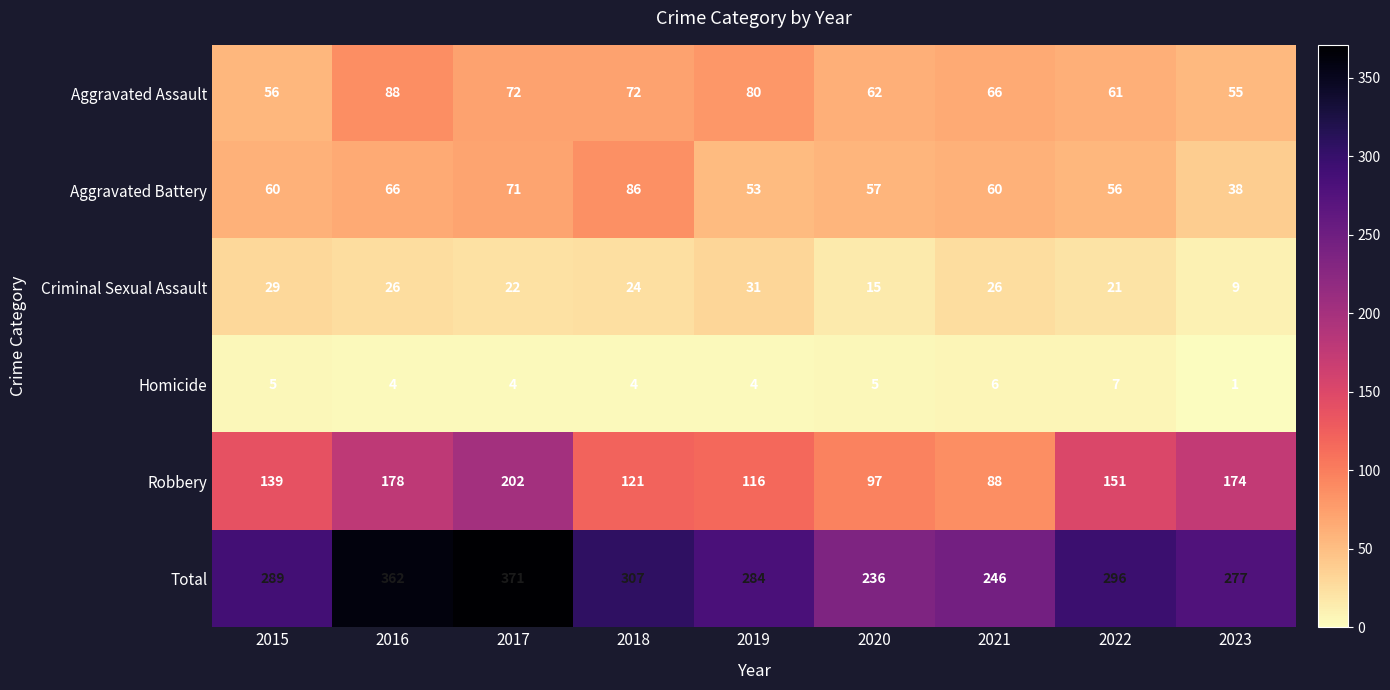

At which category is the sum across all series the highest?

2017